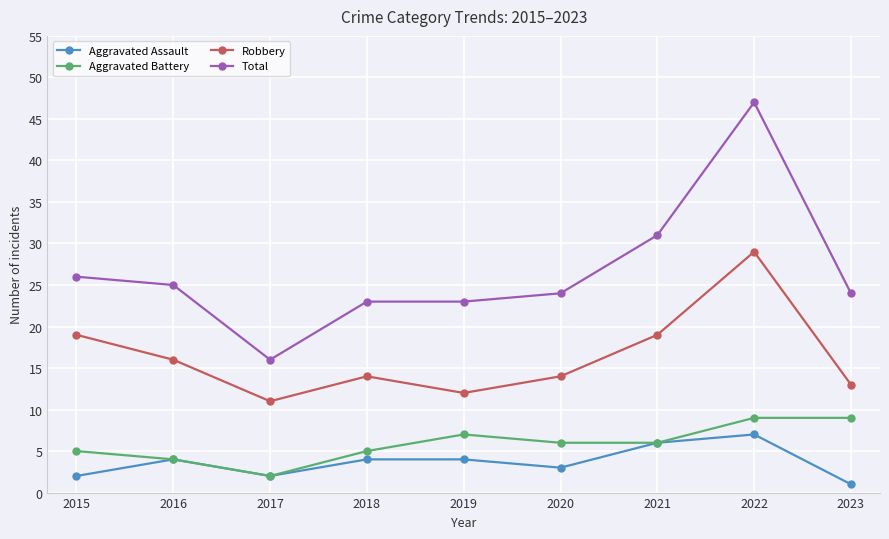

How many interior local valleys does the Robbery series have?

2